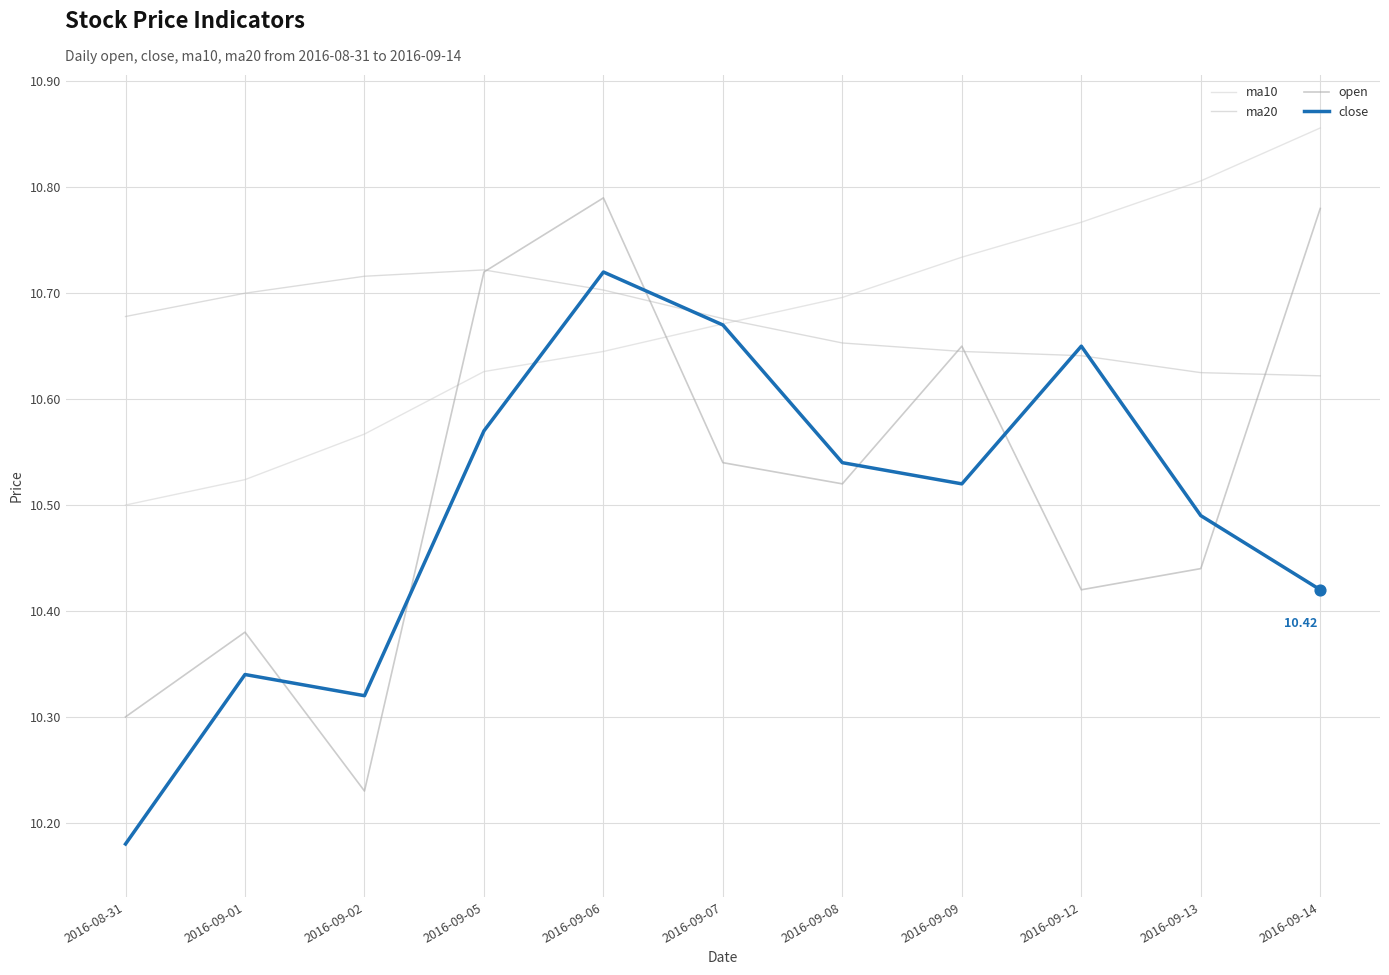

What are all the series names shown in the legend?

ma10, ma20, open, close